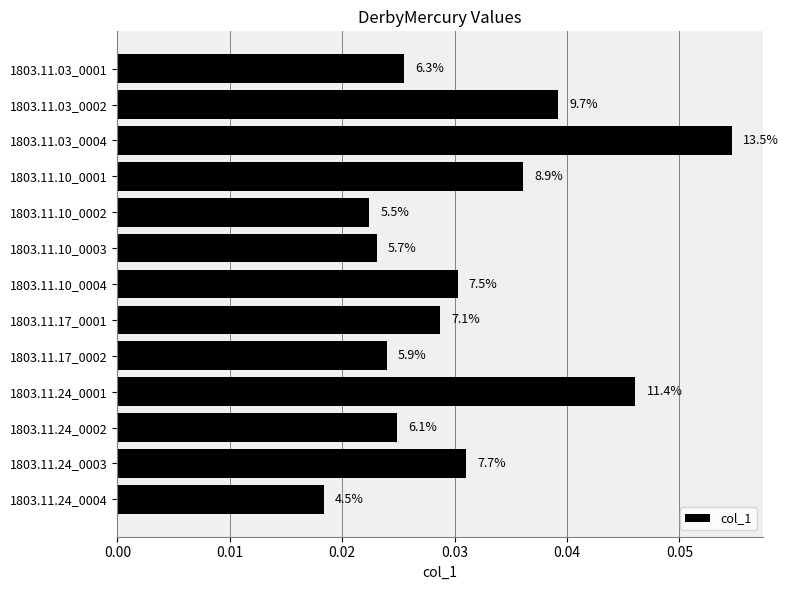

Does the chart contain any negative values?

No